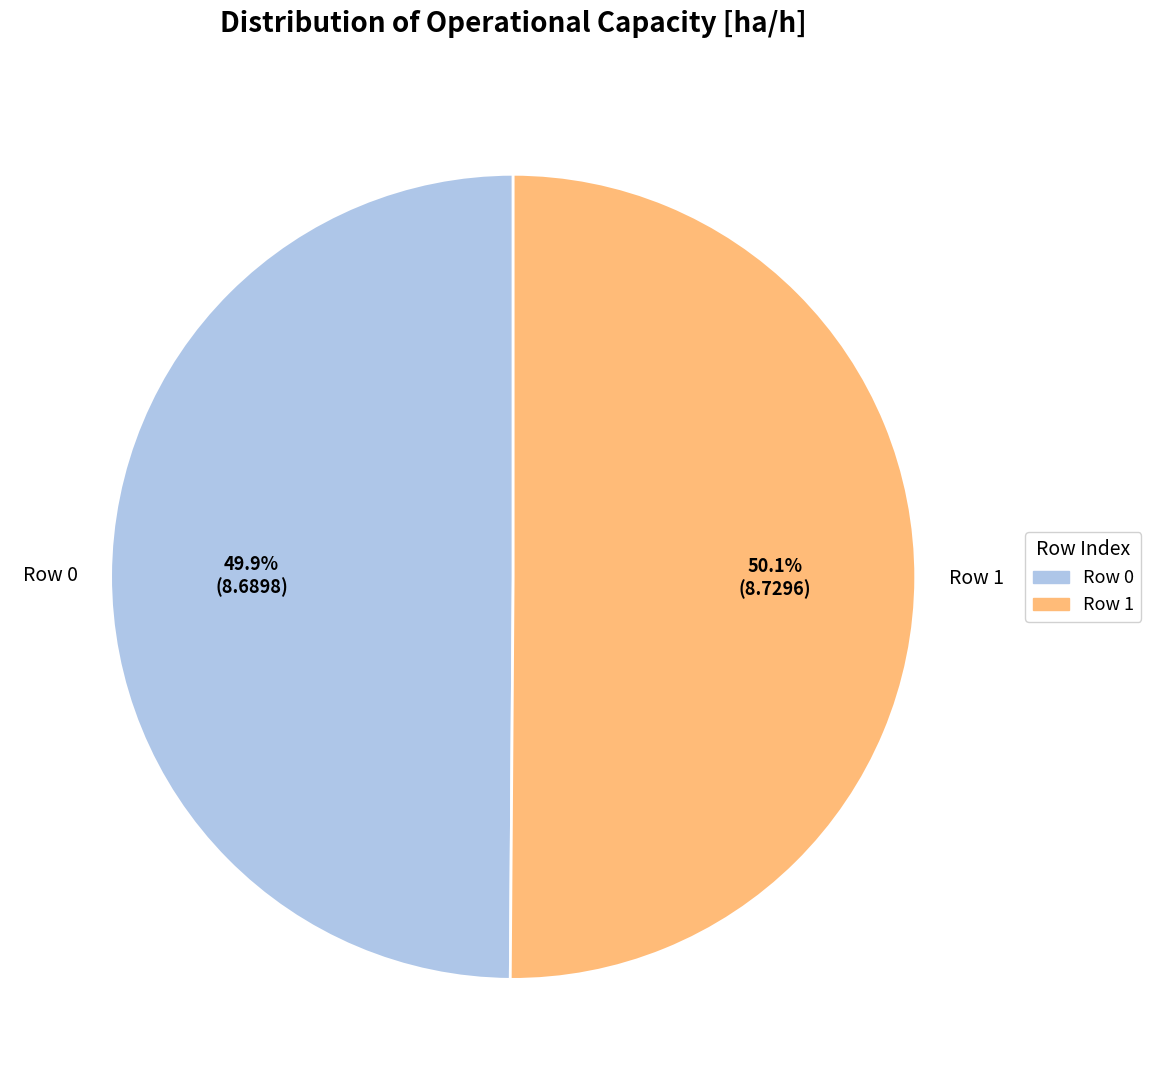

Approximately how many times larger is the value at Row 0 compared to Row 1?

1.0